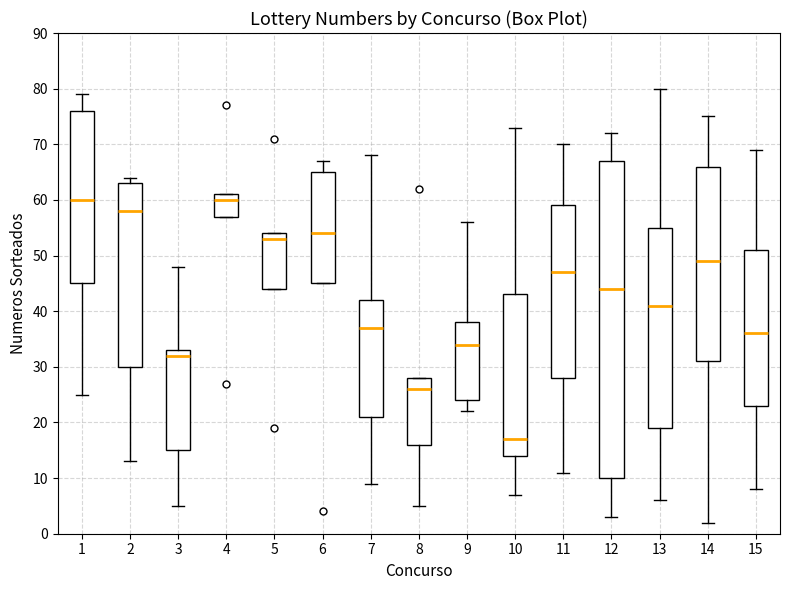

Which box is the tallest, from its lower edge to its upper edge?

12